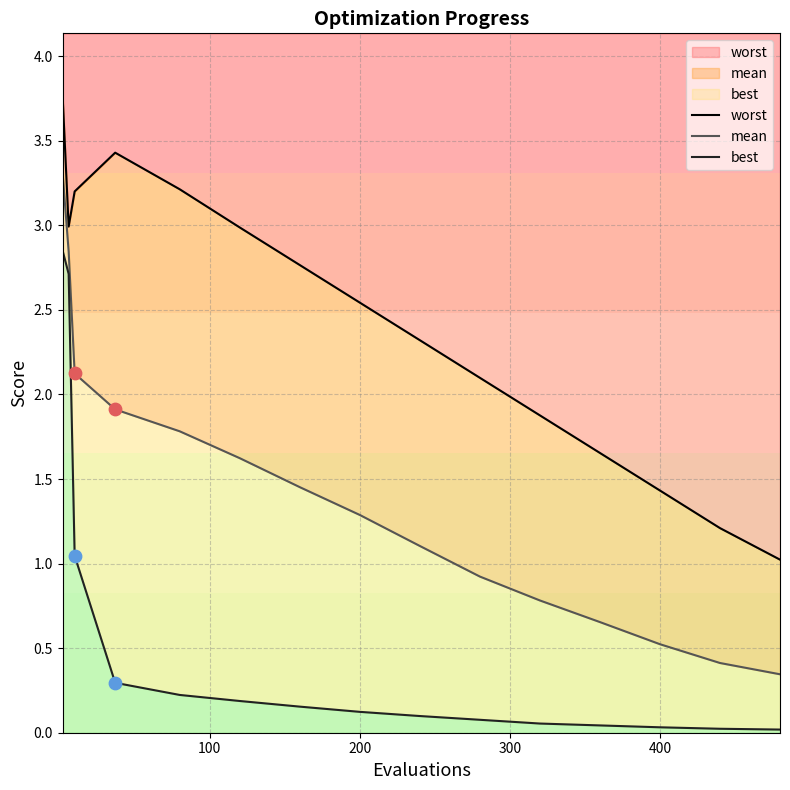

Which series reaches the maximum Y coordinate?

worst